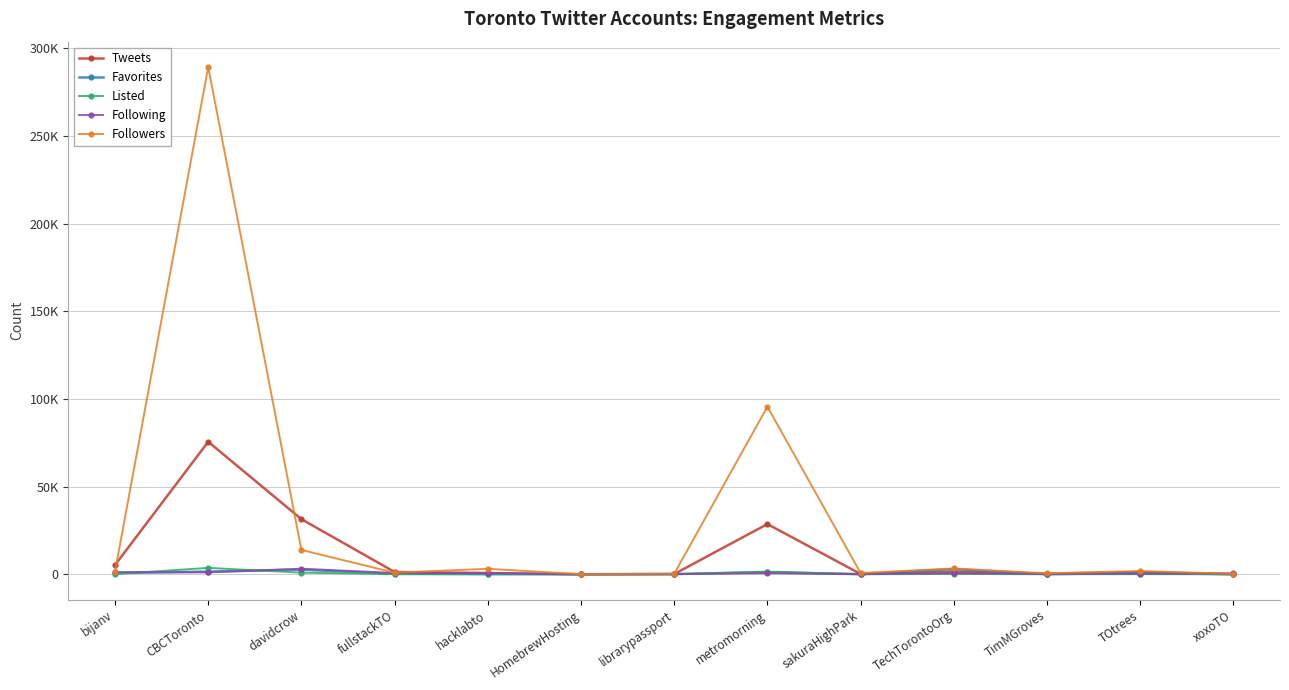

Where is the first local minimum for Favorites?

HomebrewHosting